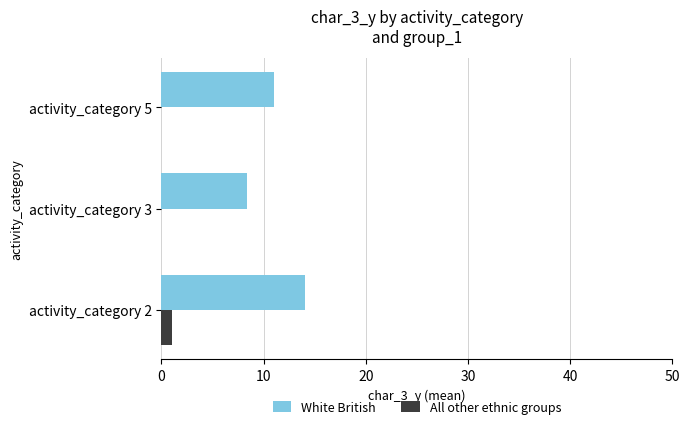

What is the maximum value shown in the chart?

14.1